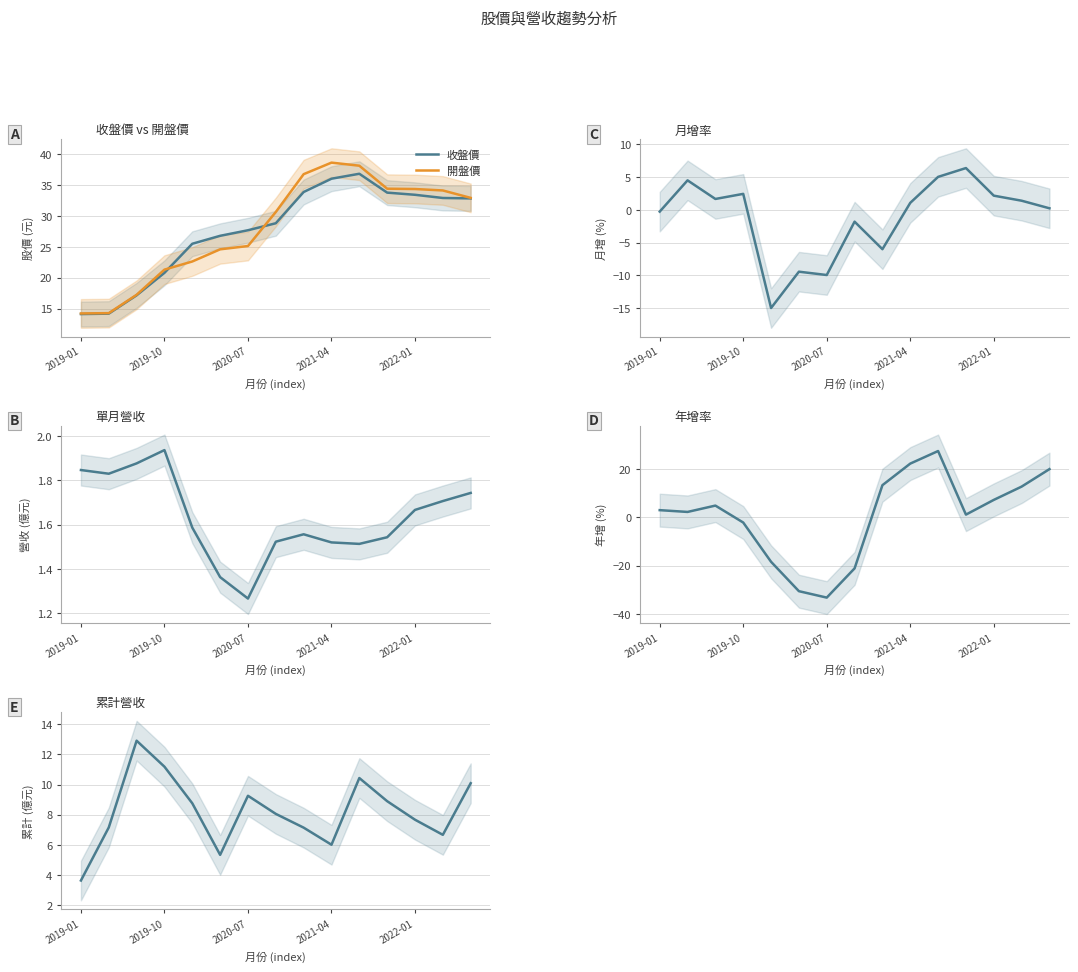

Is it true that 收盤價 equals 33.4 at 2022-01?

True